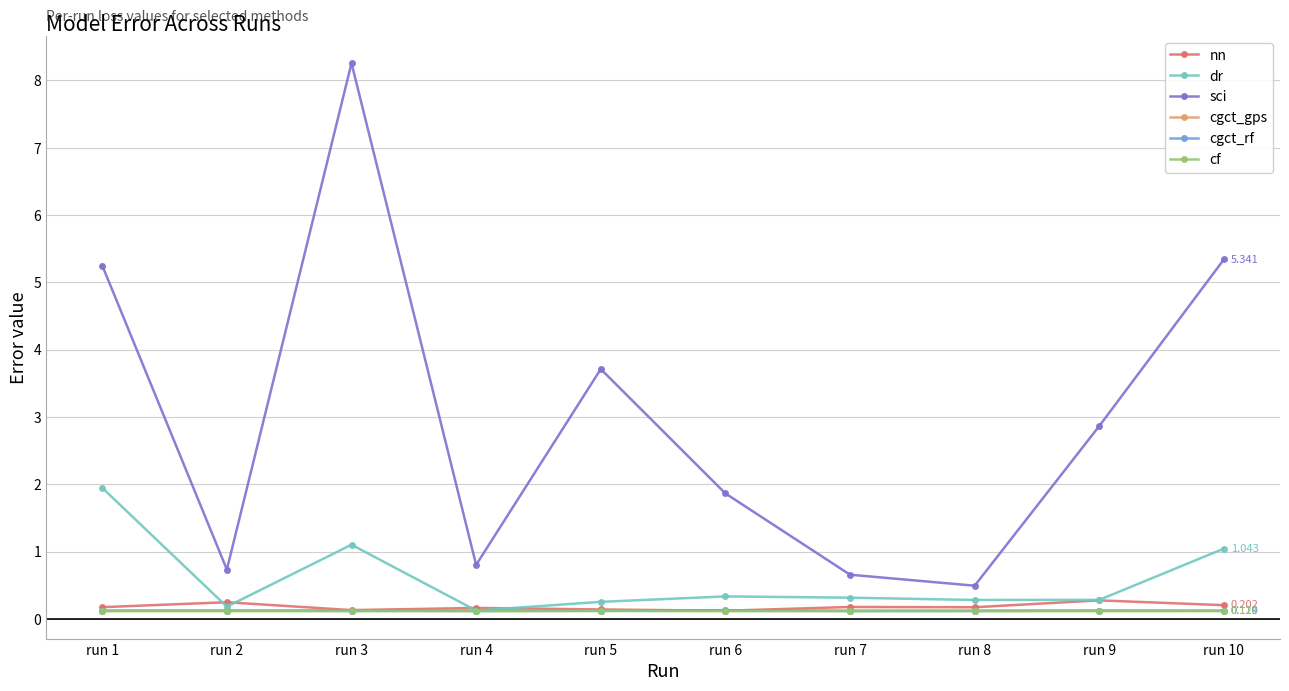

True or false: sci and cf cross at least once.

False